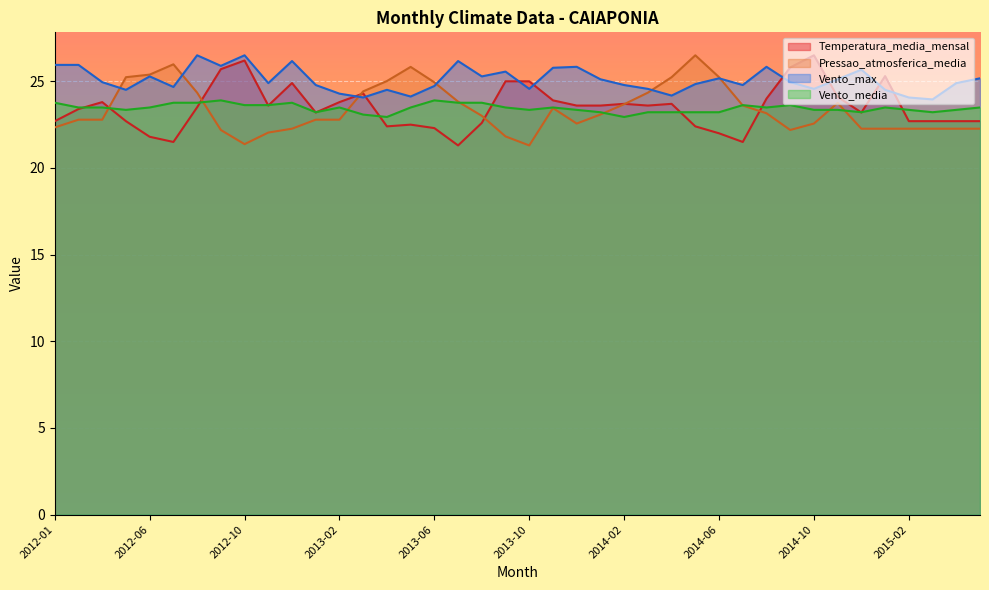

What is the approximate value of Temperatura_media_mensal at 2014-01?

23.6